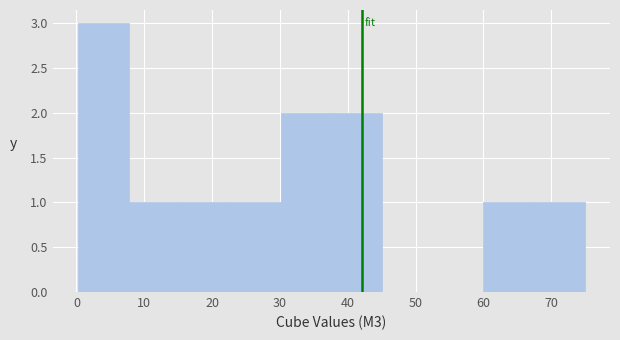

Reading left to right, list every bar in this chart as the range it spans on the x-axis followed by its height. Neither the bar edges nor the heights are printed on the chart, so give them approximately, as read against the axes.

0 to 8: 3
8 to 15: 1
15 to 23: 1
23 to 30: 1
30 to 38: 2
38 to 45: 2
45 to 53: 0
53 to 60: 0
60 to 67: 1
67 to 75: 1